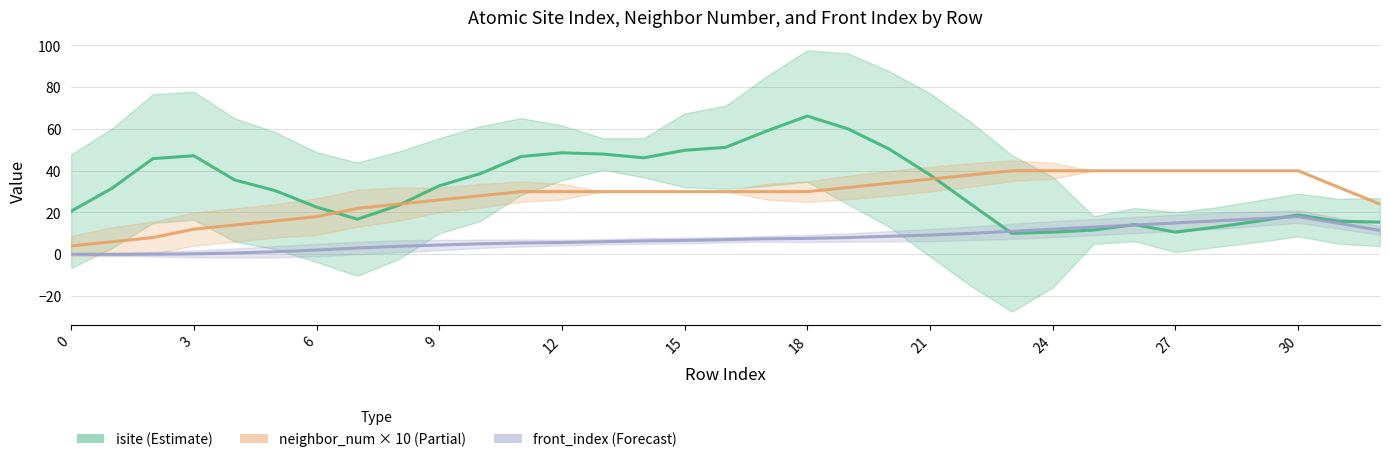

At which label is isite (Estimate) closest to 38?

21